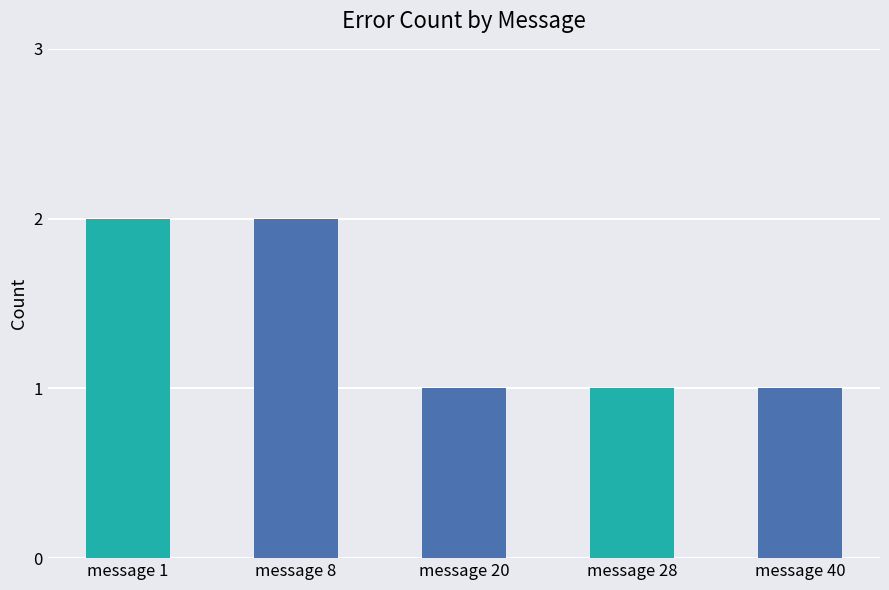

What is the difference between the values at message 40 and message 1?

1